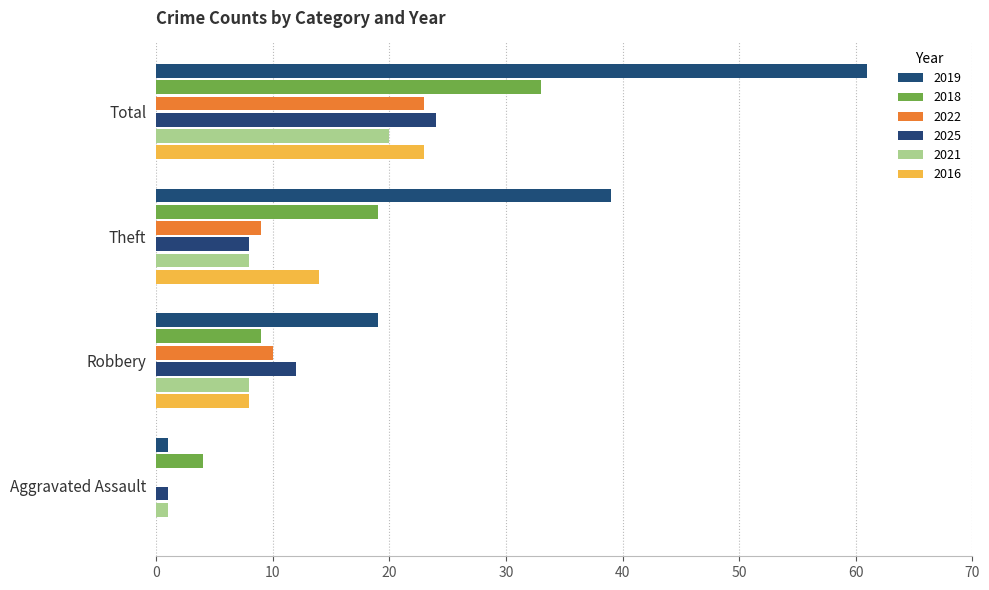

Is it true that 2021 equals 8 at Theft?

True